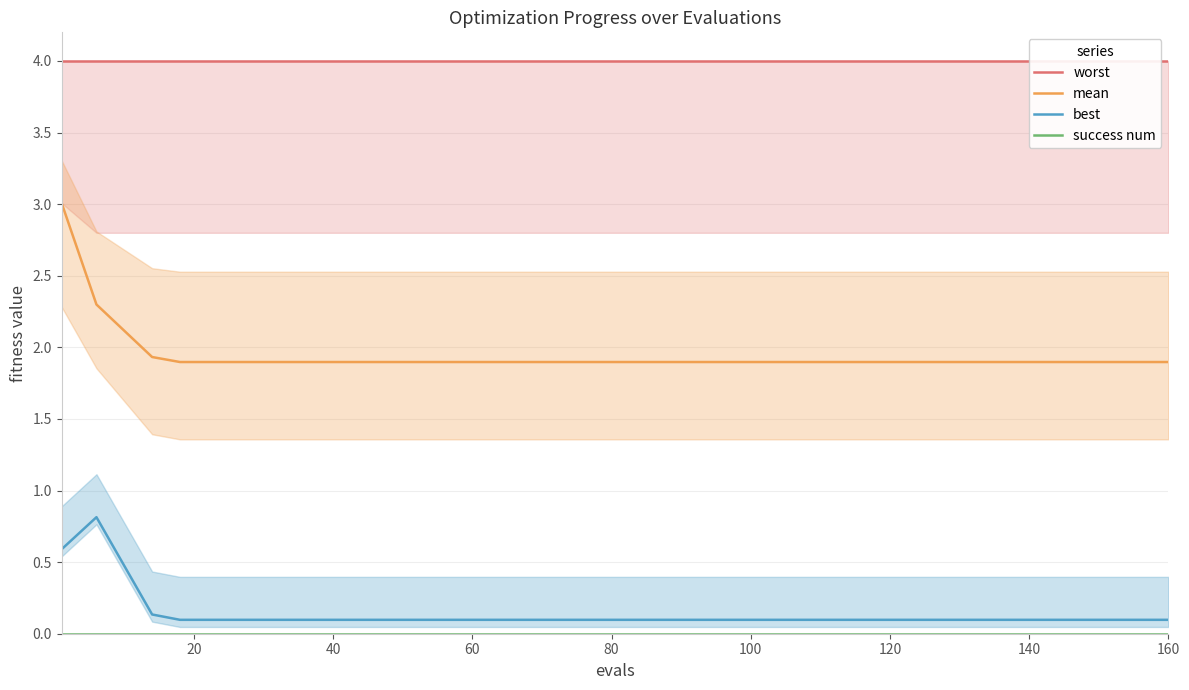

How many interior local peaks does the best series have?

1